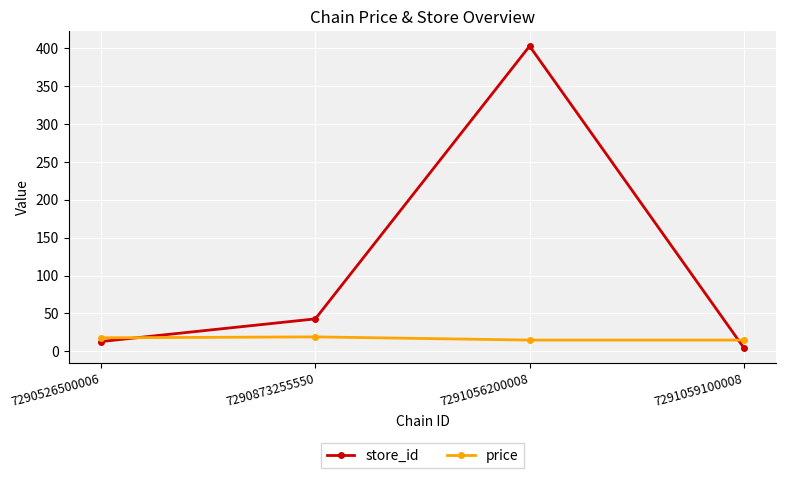

Which series has the largest range (max minus min)?

store_id